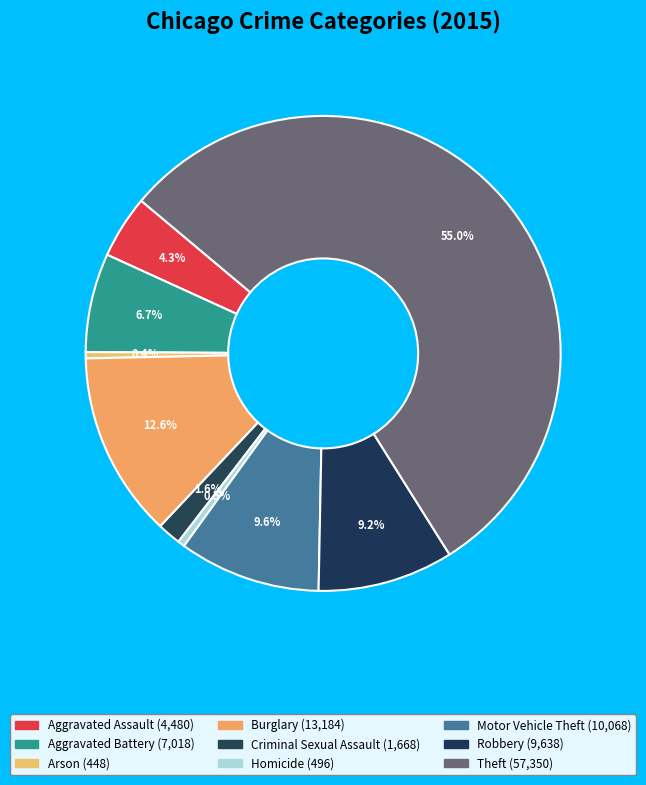

To the nearest percent, what percentage of the pie is Theft?

55%